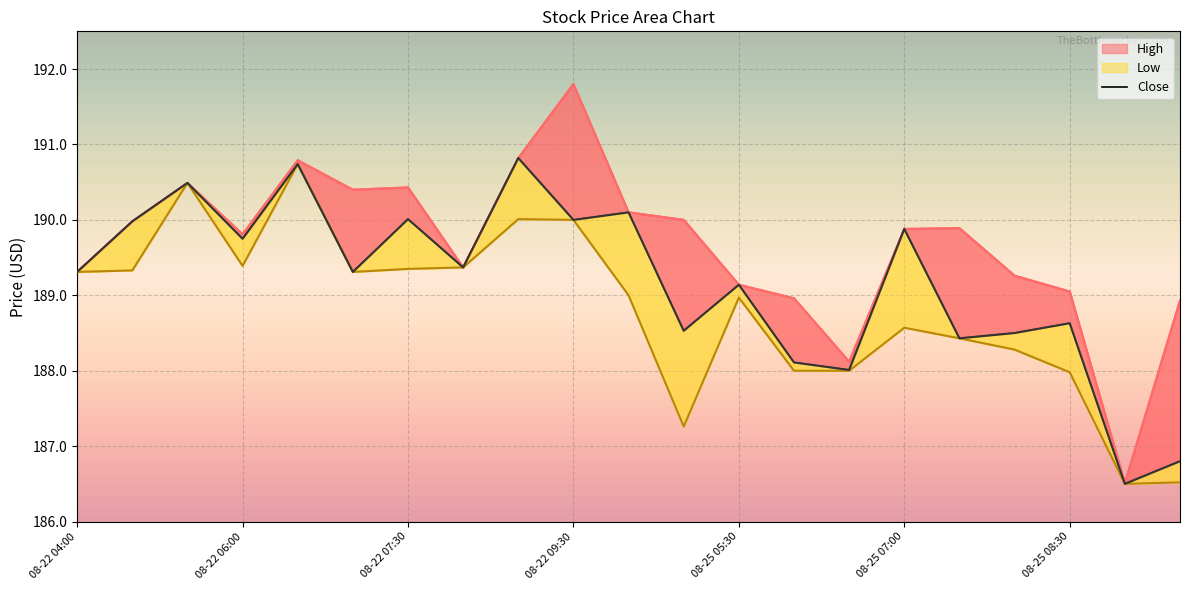

What is the change in value from 8 to 20?

-4.0